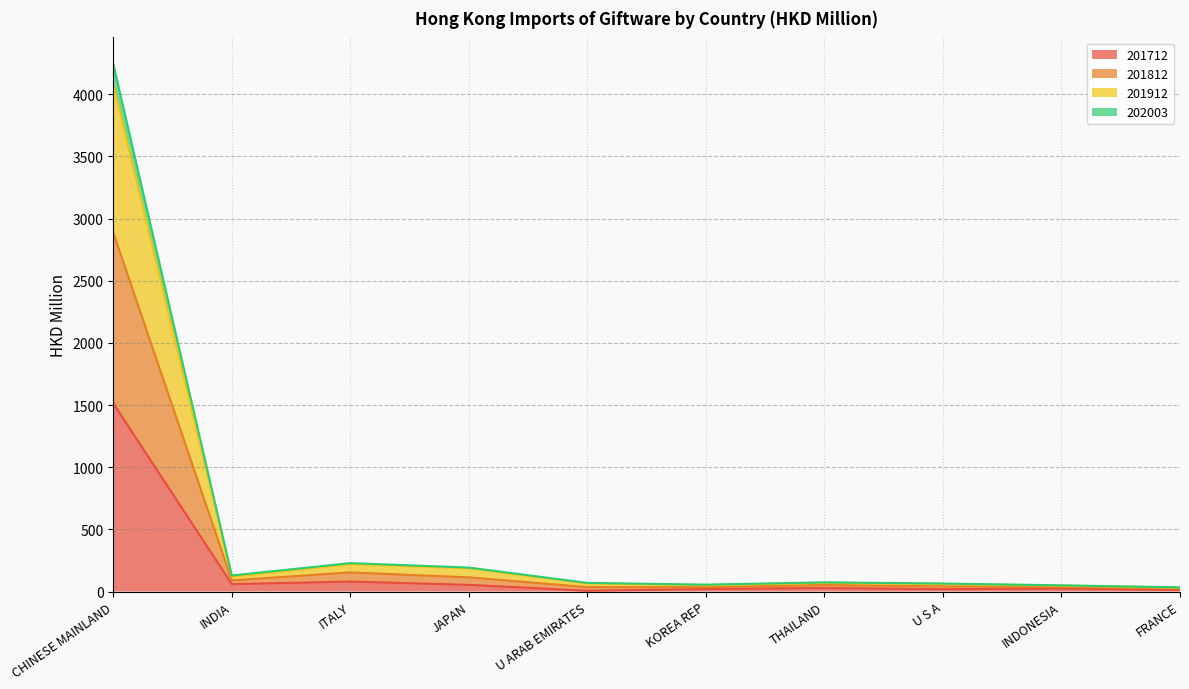

At how many categories does at least one series exceed 3481?

1